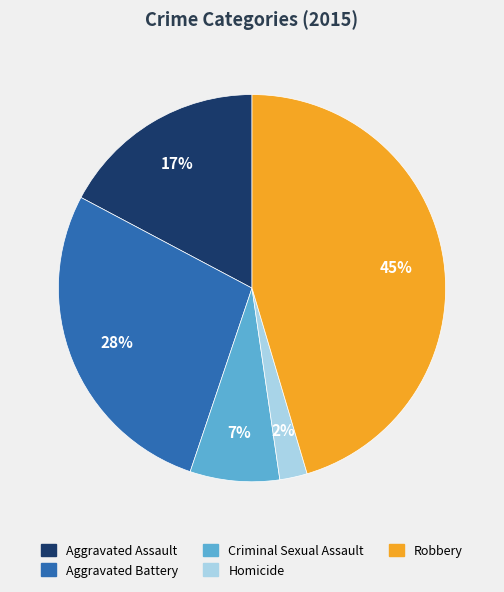

Is there any slice that represents more than half of the pie?

No